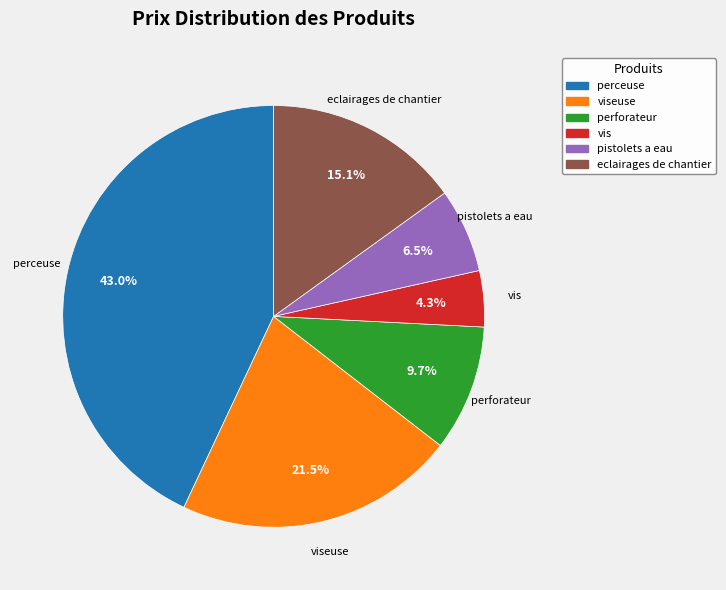

Does any single category account for the majority?

No